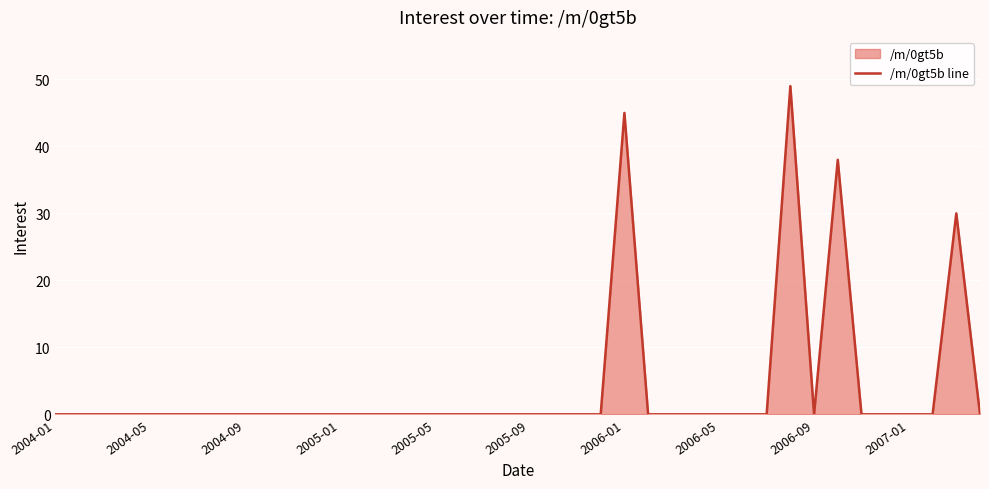

What is the greatest value displayed?

49